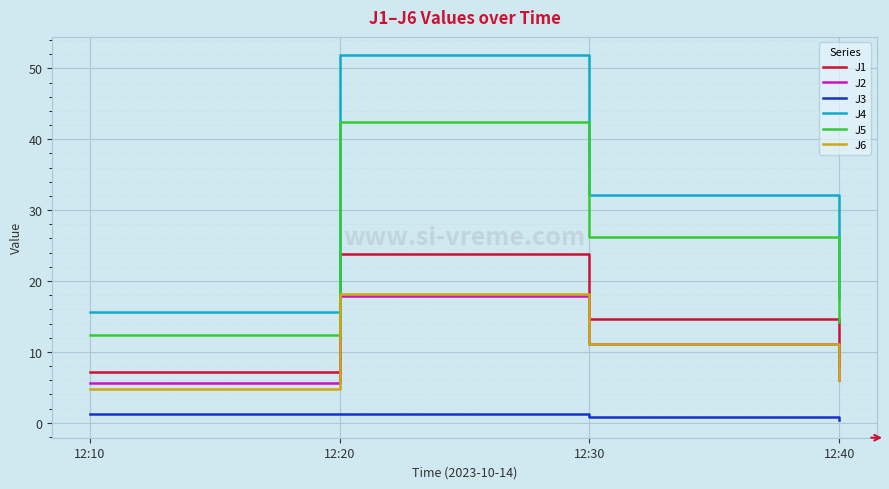

At which category is the sum across all series the highest?

12:20